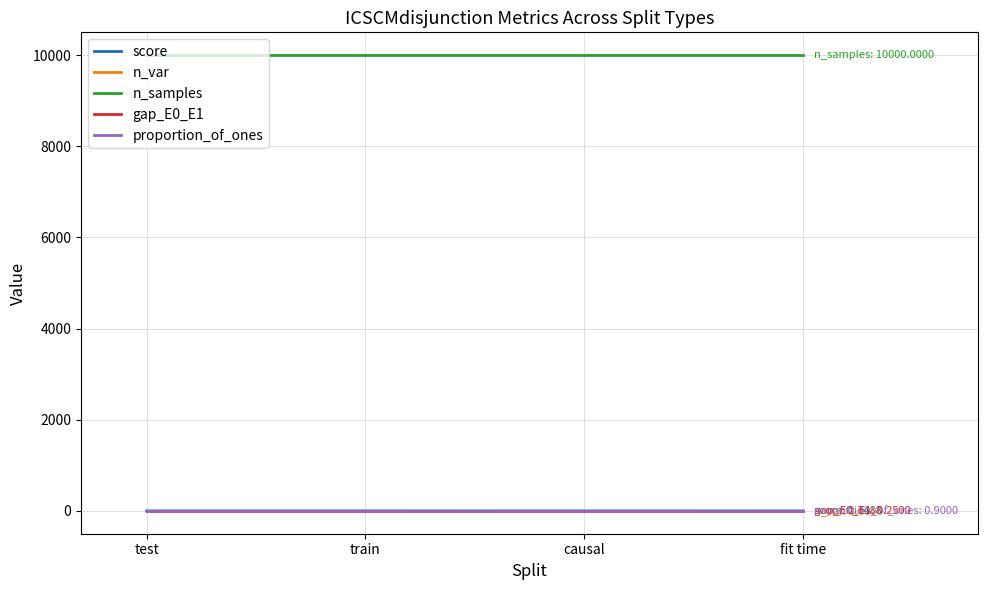

True or false: n_samples and n_var cross at least once.

False